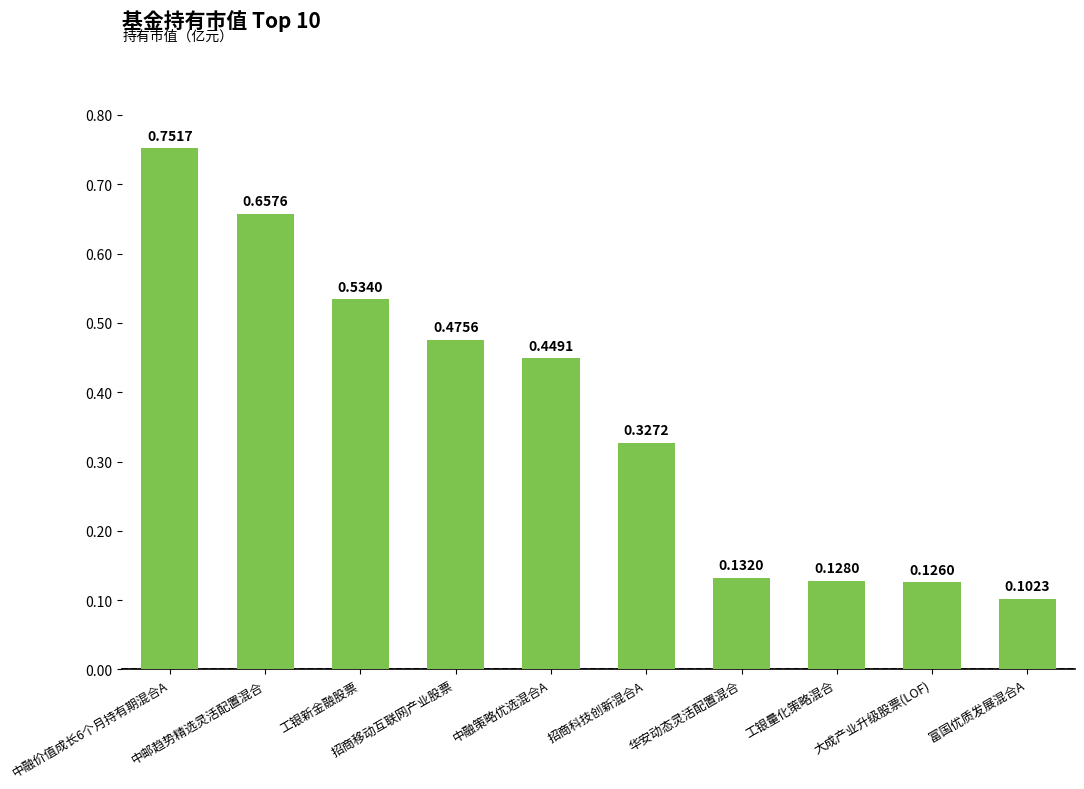

Where is the data nearest to the value 0?

富国优质发展混合A